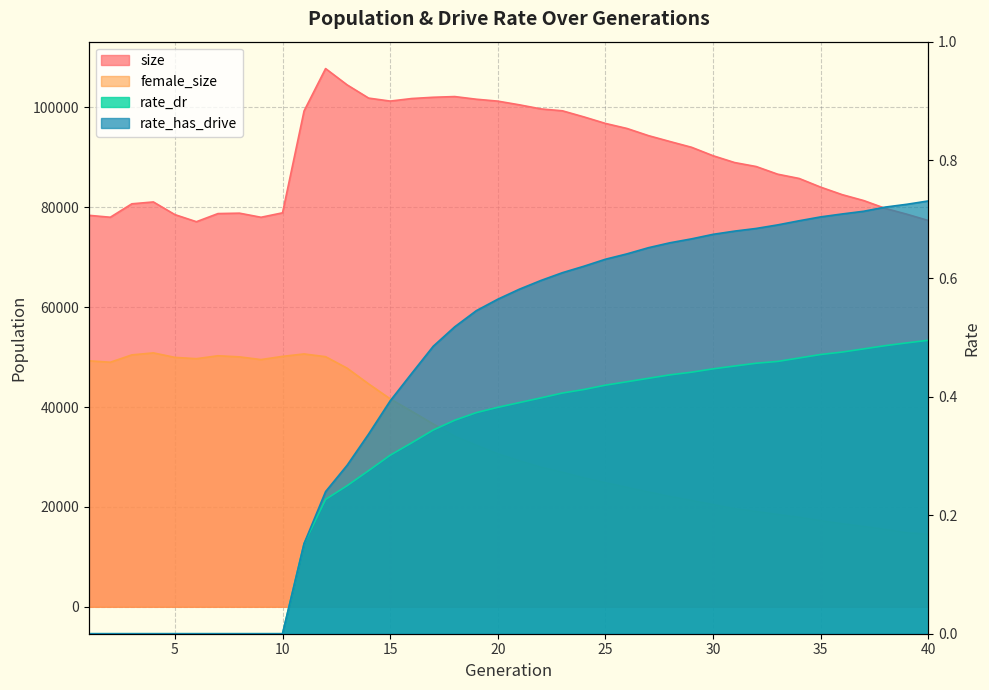

Reading left to right, transcribe all the data shown in this chart.

size: 78386.0	77999.0	80687.0	81062.0	78525.0	77103.0	78731.0	78815.0	77993.0	78883.0	99282.0	107764.0	104504.0	101853.0	101256.0	101767.0	102020.0	102160.0	101629.0	101247.0	100510.0	99691.0	99311.0	98090.0	96782.0	95774.0	94337.0	93157.0	92007.0	90315.0	88950.0	88154.0	86620.0	85760.0	84023.0	82518.0	81335.0	79770.0	78606.0	77343.0
female_size: 49253.0	48970.0	50438.0	50840.0	49941.0	49680.0	50265.0	50044.0	49502.0	50143.0	50630.0	50081.0	47781.0	44632.0	41643.0	39151.0	36611.0	34156.0	32363.0	30641.0	29249.0	27952.0	26937.0	25821.0	24843.0	23914.0	22987.0	22088.0	21295.0	20472.0	19636.0	19089.0	18479.0	17930.0	17241.0	16633.0	16086.0	15499.0	14823.0	14522.0
rate_dr: 0.0	0.0	0.0	0.0	0.0	0.0	0.0	0.0	0.0	0.0	0.2	0.2	0.3	0.3	0.3	0.3	0.3	0.4	0.4	0.4	0.4	0.4	0.4	0.4	0.4	0.4	0.4	0.4	0.4	0.4	0.5	0.5	0.5	0.5	0.5	0.5	0.5	0.5	0.5	0.5
rate_has_drive: 0.0	0.0	0.0	0.0	0.0	0.0	0.0	0.0	0.0	0.0	0.2	0.2	0.3	0.3	0.4	0.4	0.5	0.5	0.5	0.6	0.6	0.6	0.6	0.6	0.6	0.6	0.7	0.7	0.7	0.7	0.7	0.7	0.7	0.7	0.7	0.7	0.7	0.7	0.7	0.7